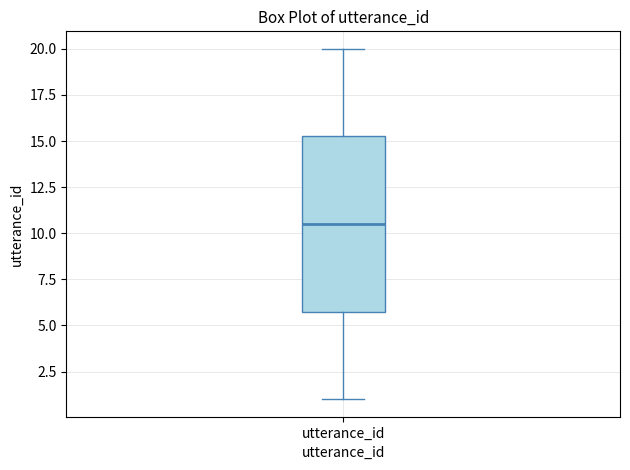

Read this box plot against the y-axis: the position of the median line, the range covered by the box, and the ends of both whiskers. The values are not printed on the chart, so give them approximately, as read against the axis.

median 10.5, box 6.0 to 15.5, whiskers 1.0 to 20.0